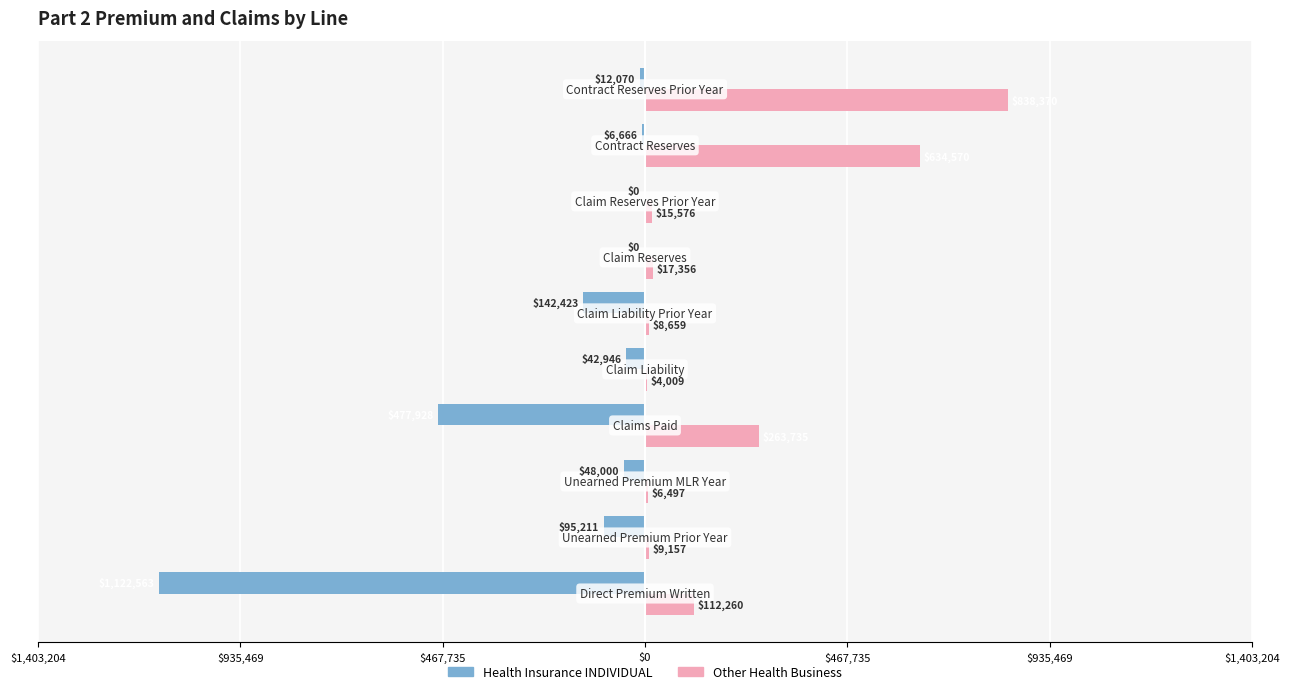

What are all the series names shown in the legend?

Health Insurance INDIVIDUAL, Other Health Business